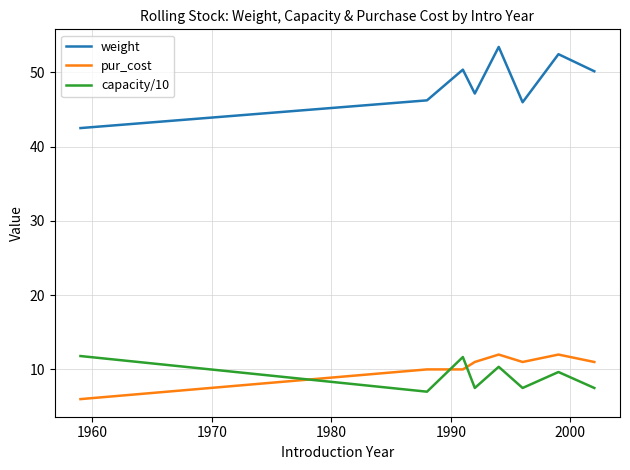

What is the smallest value displayed?

6.0